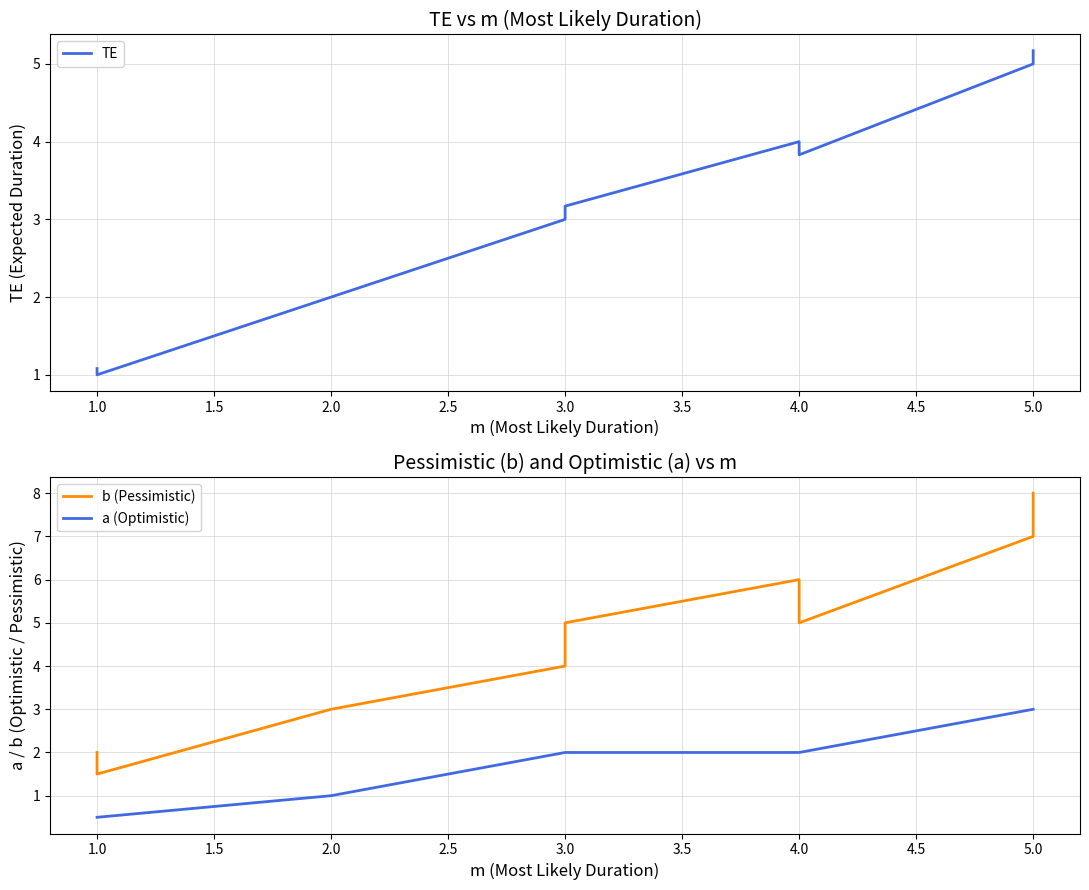

What is the maximum value shown in the chart?

8.0